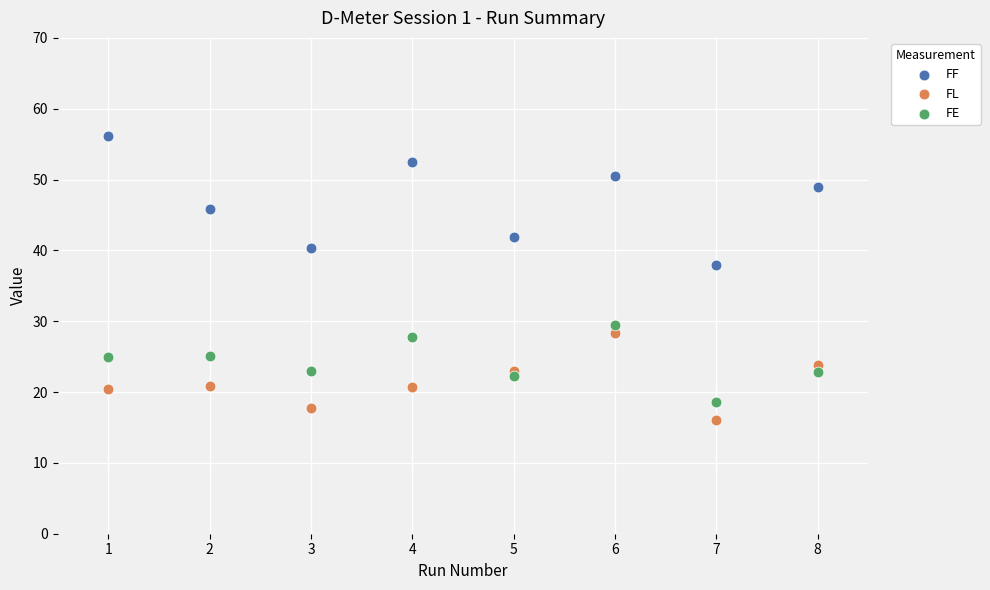

Which series reaches the minimum Y coordinate?

FL